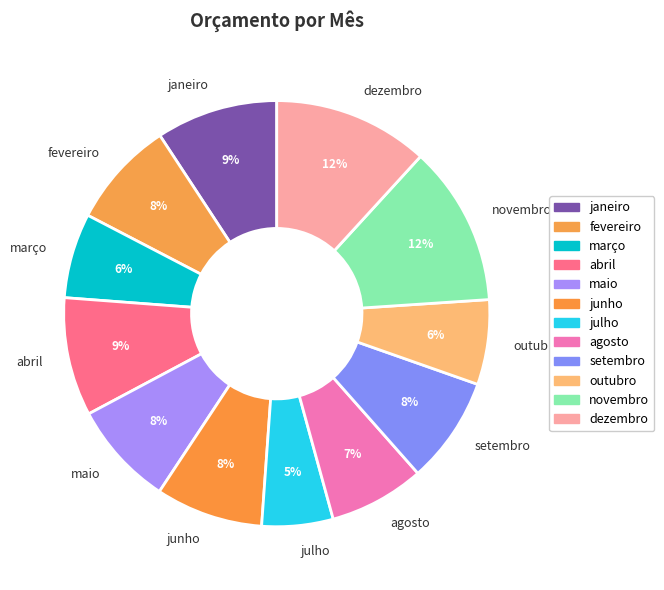

The dezembro slice represents 12% of the pie. True or false?

True